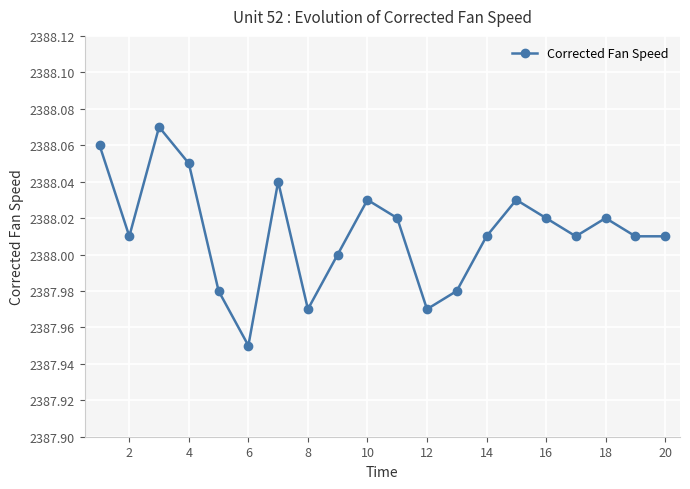

What is the sum of all values?

47760.2